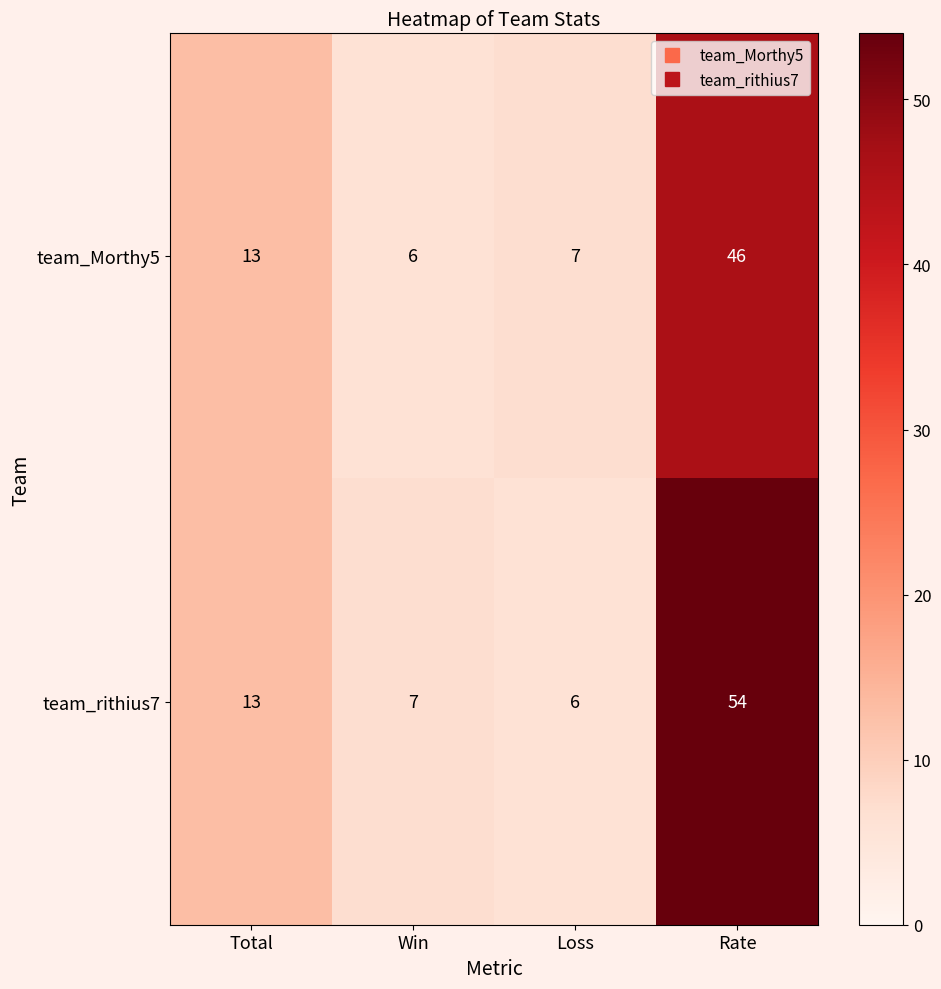

Where is team_Morthy5 nearest to the value 26?

Total